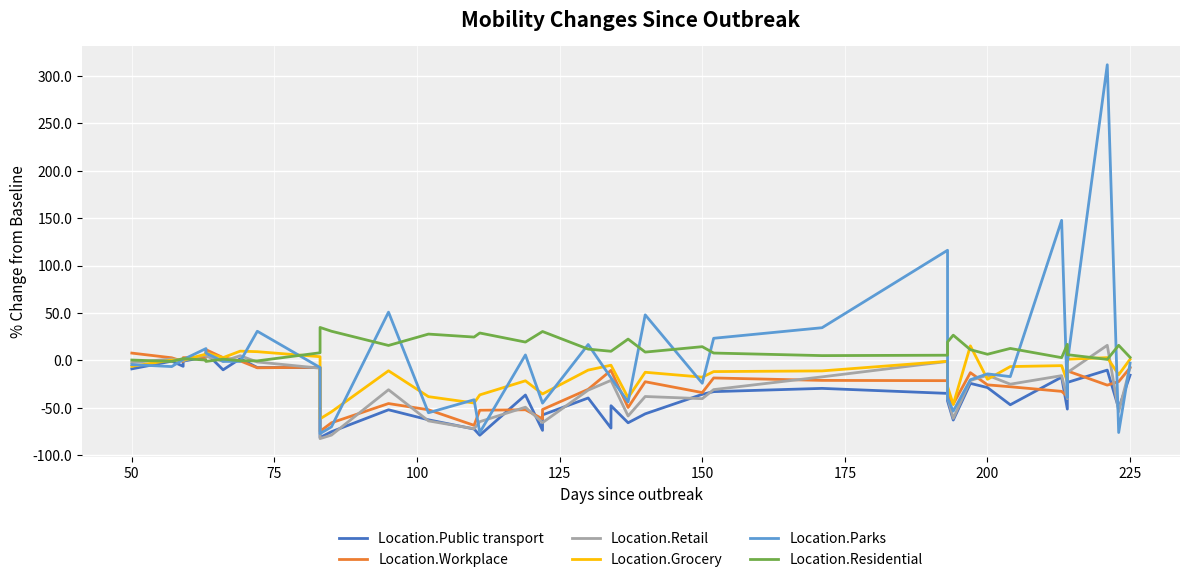

How many values in the Location.Retail series exceed -21?

17